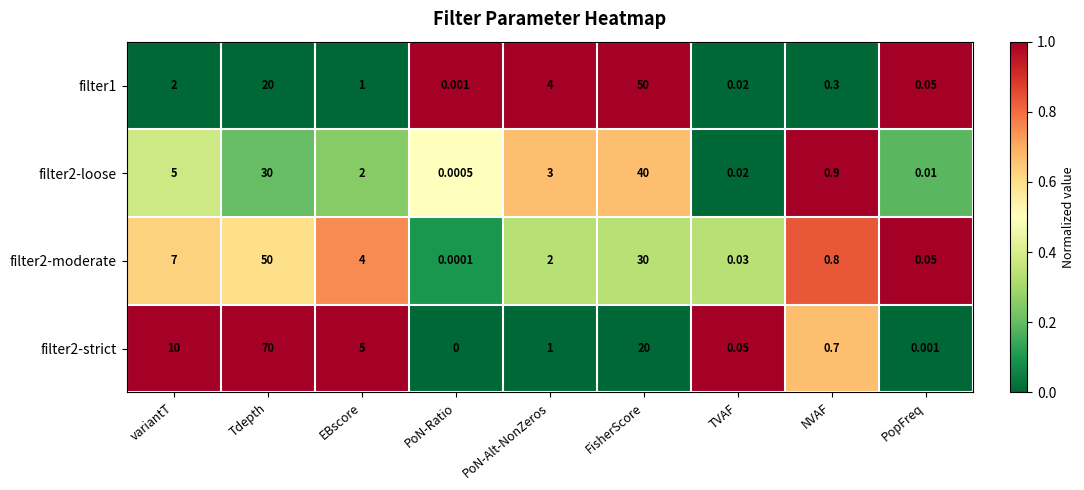

Where does the filter1 series first go above 1?

variantT